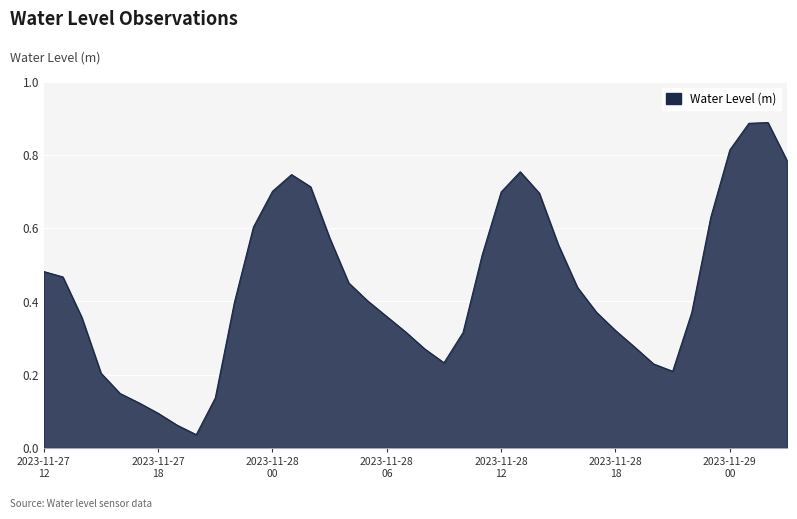

What is the label of the 19th point from the right?

2023-11-28 09:00